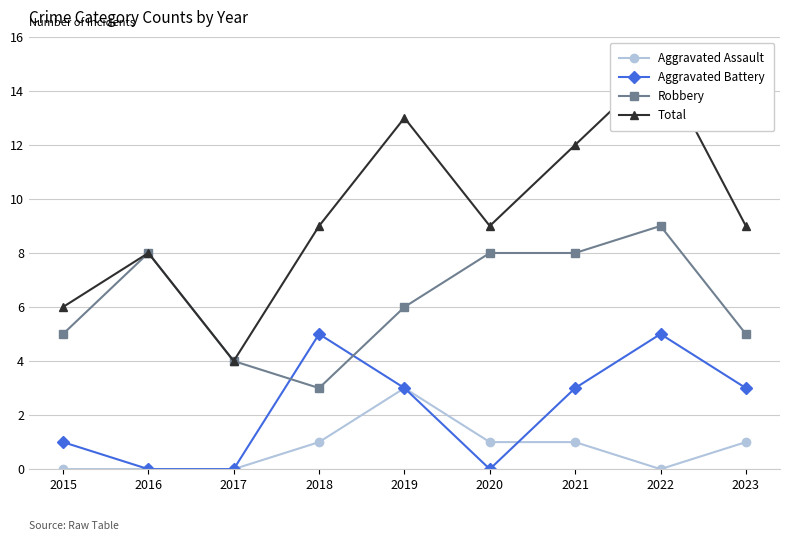

Between 2016 and 2023, which series saw the biggest shift?

Aggravated Battery